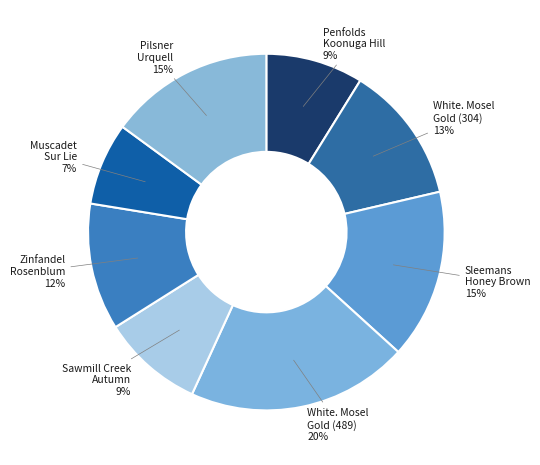

Is there any slice that represents more than half of the pie?

No